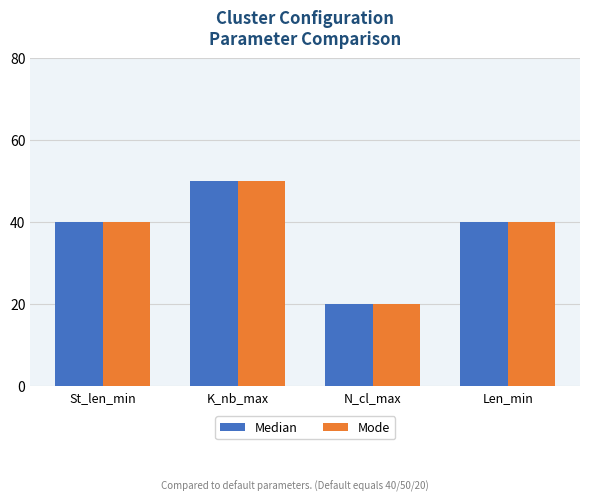

At how many categories does at least one series exceed 42?

1